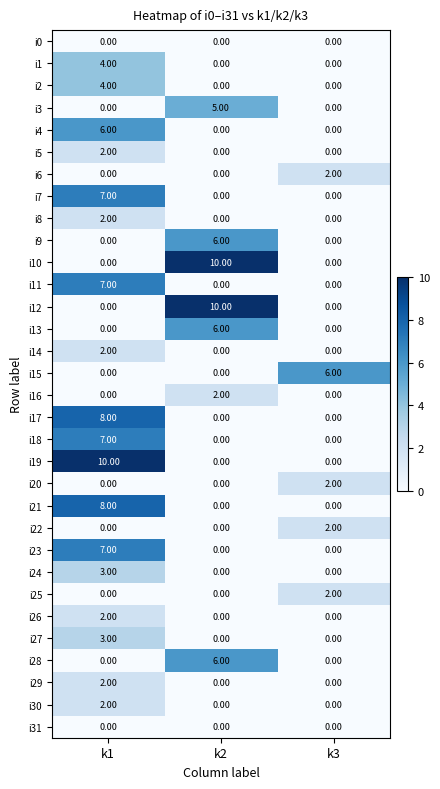

What is the spread (max minus min) of values at k2?

10